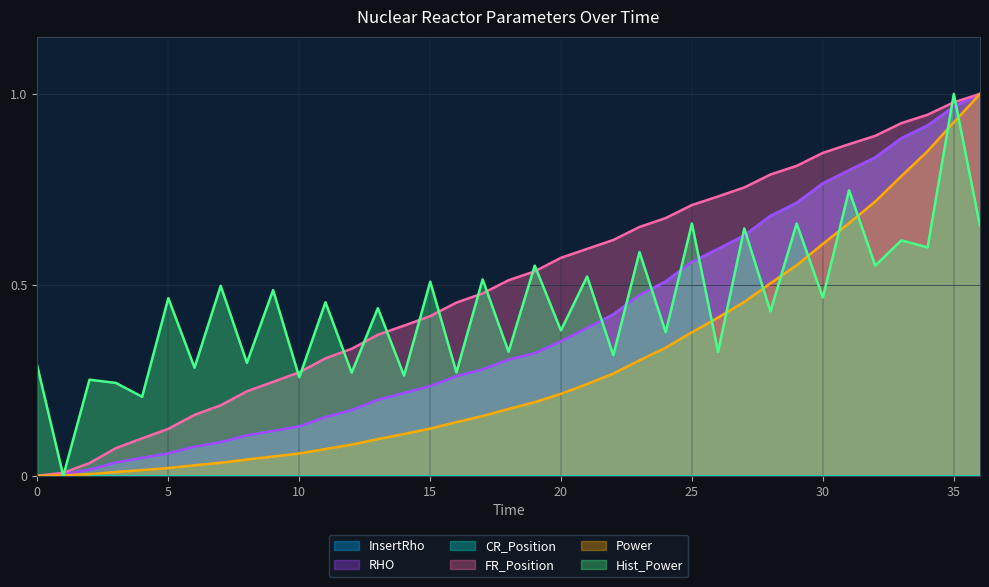

How many intersections are there between RHO and InsertRho?

10